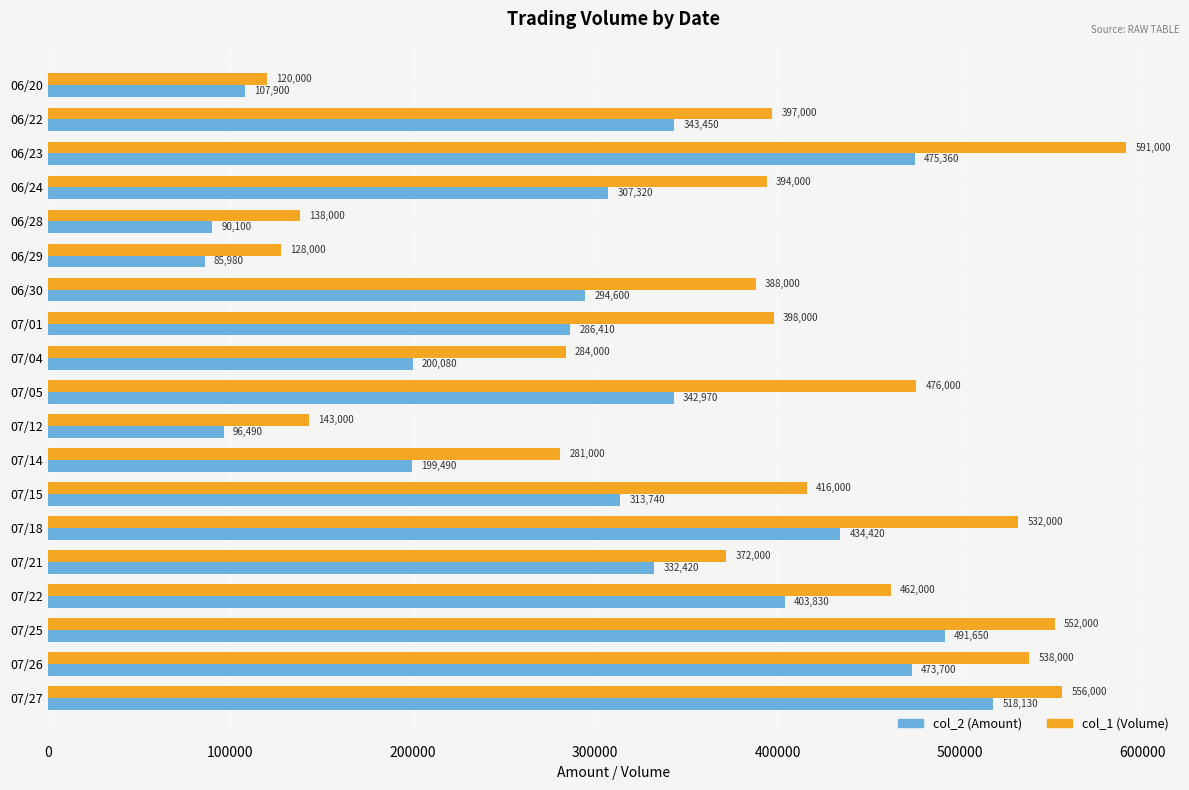

At which category is the sum across all series the highest?

07/27